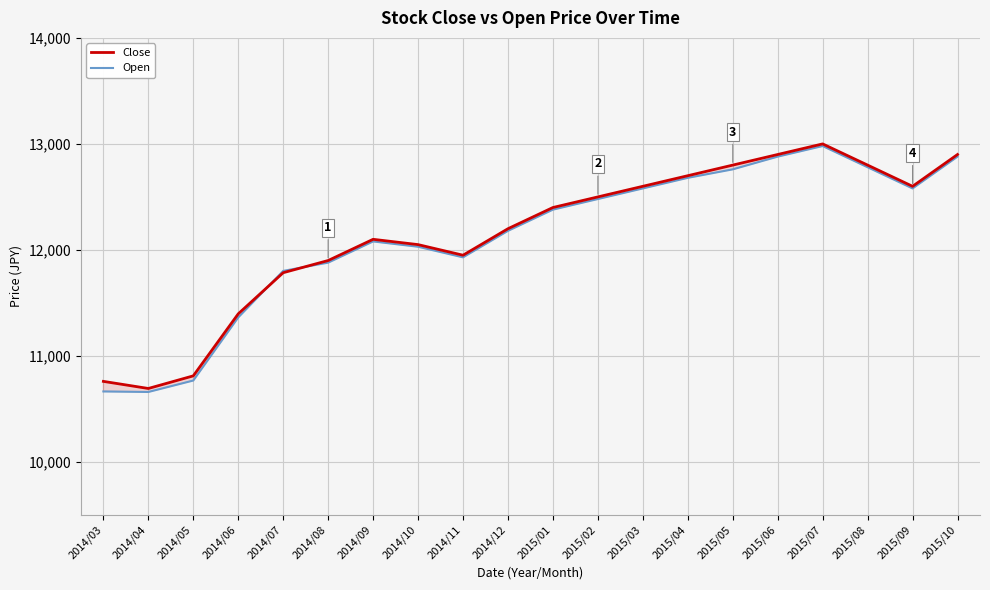

At how many categories does at least one series exceed 11327?

17